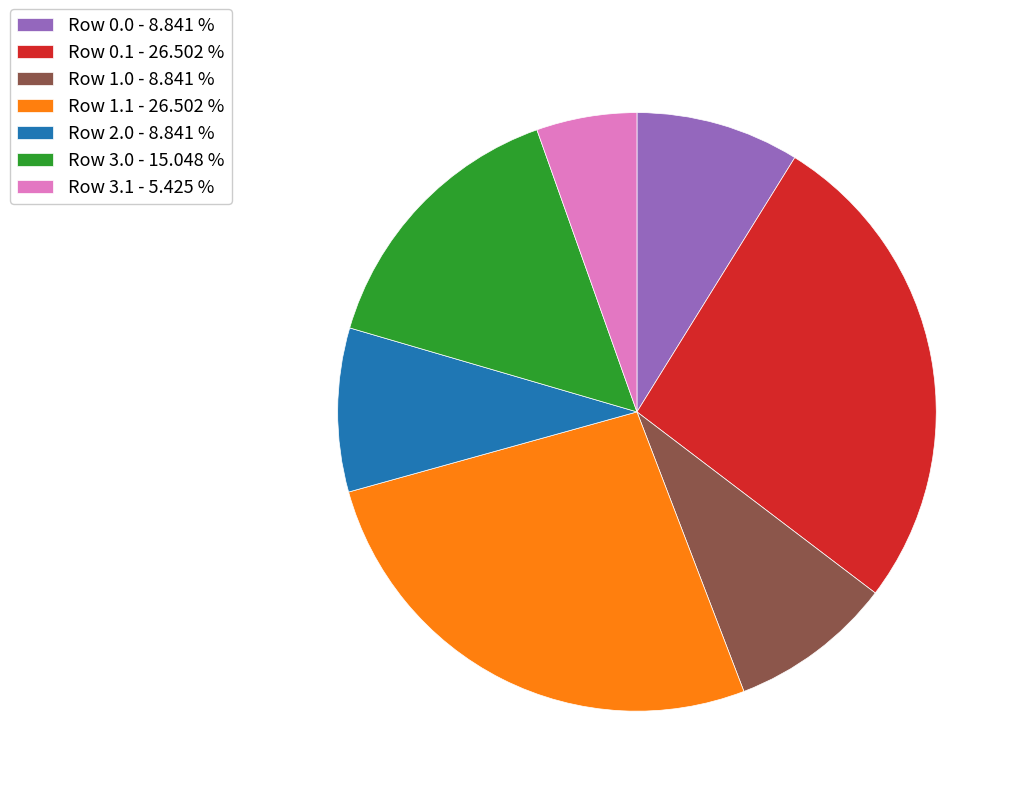

Between Row 3.0 - 15.048 % and Row 1.0 - 8.841 %, which is larger?

Row 3.0 - 15.048 %